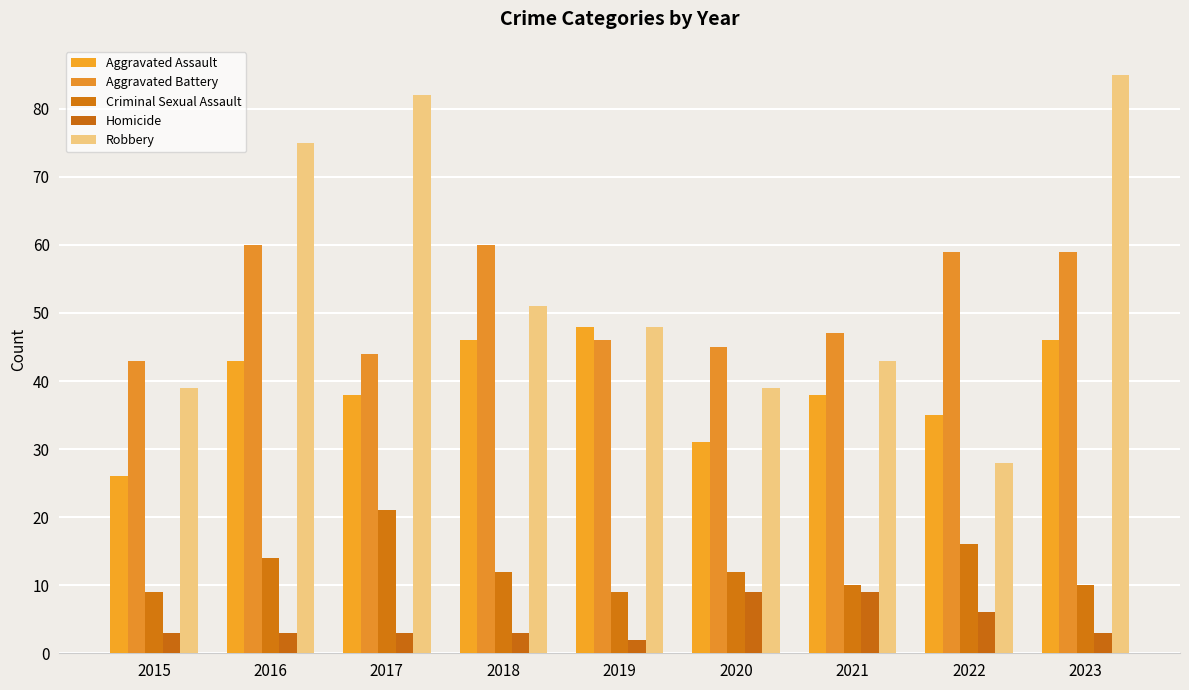

Are the bars horizontal?

No